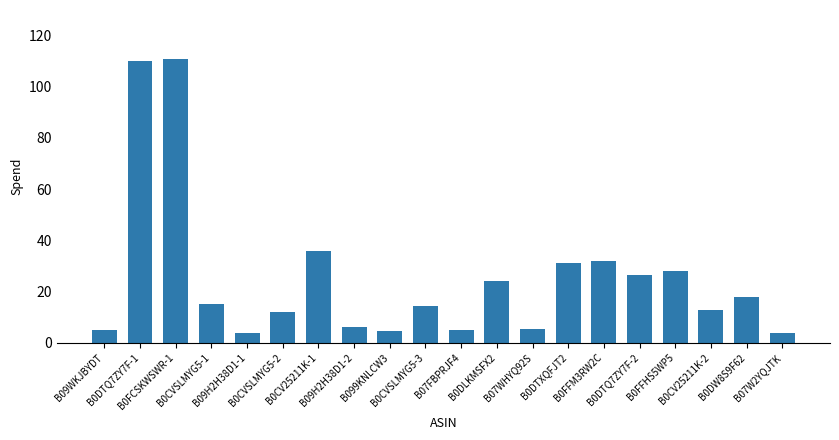

What is the smallest value displayed?

3.7